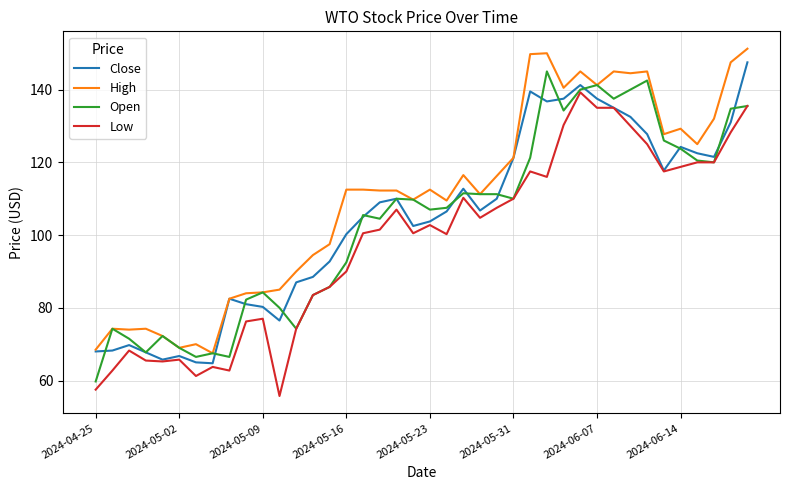

What is the minimum value for Close?

64.8